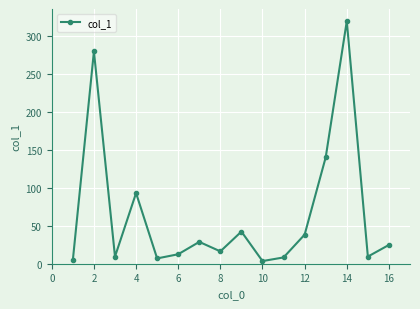

What is the minimum value shown in the chart?

3.5